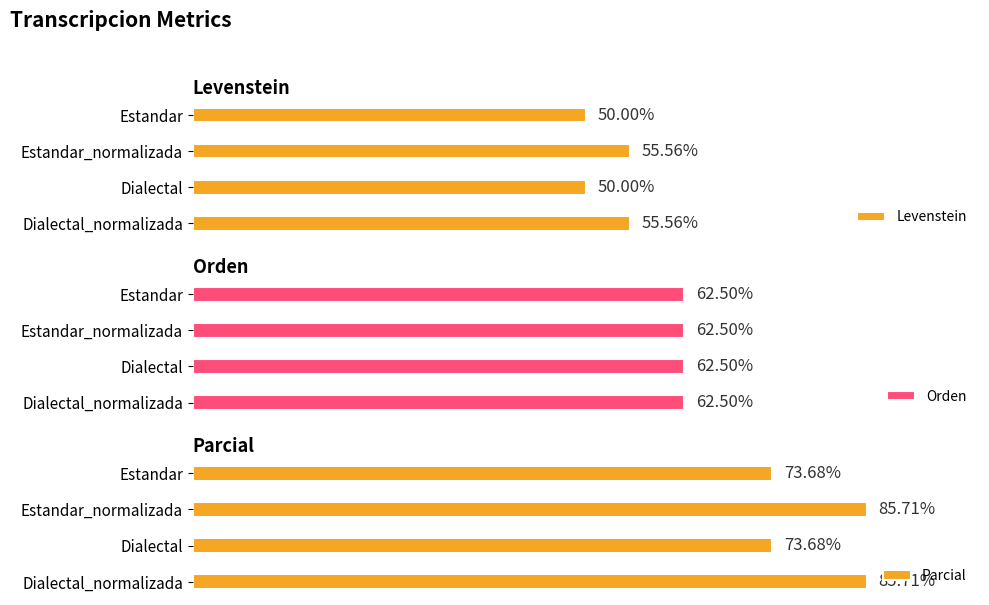

The value of Orden at 2 is 0.8. True or false?

False